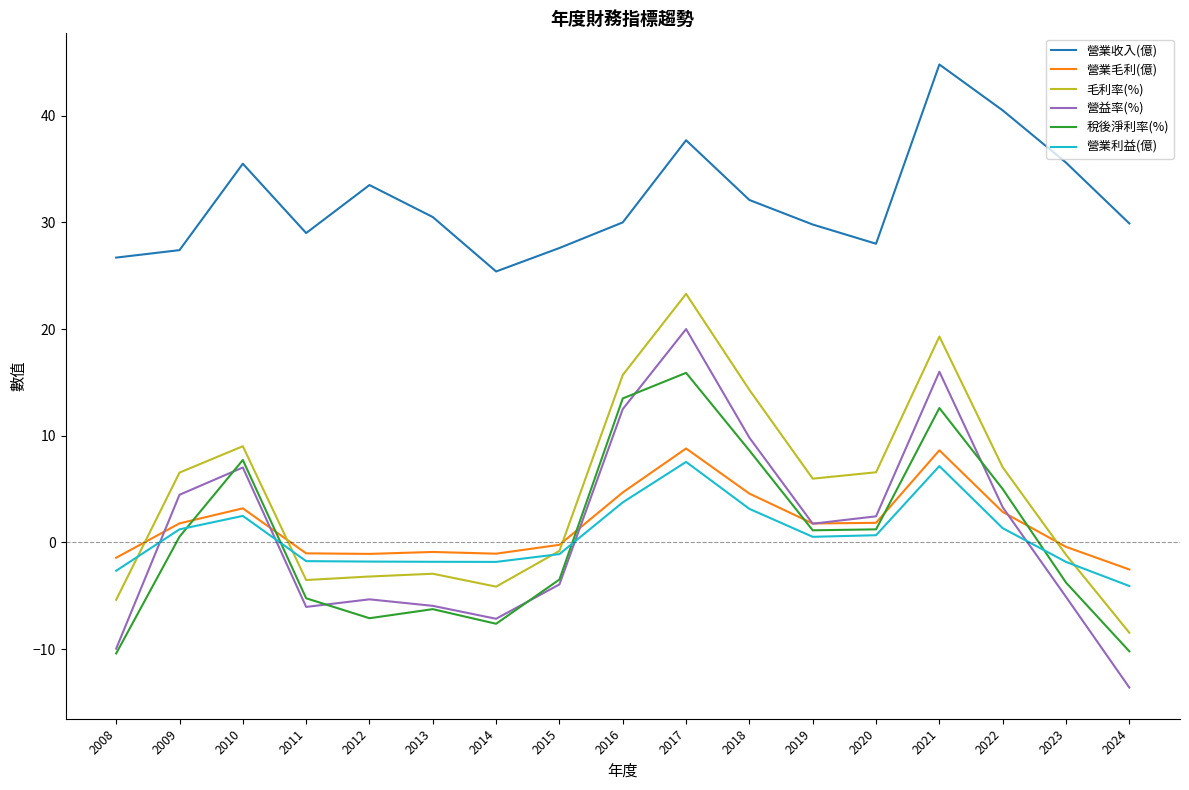

What is the difference between the highest and lowest values at 2008?

37.1